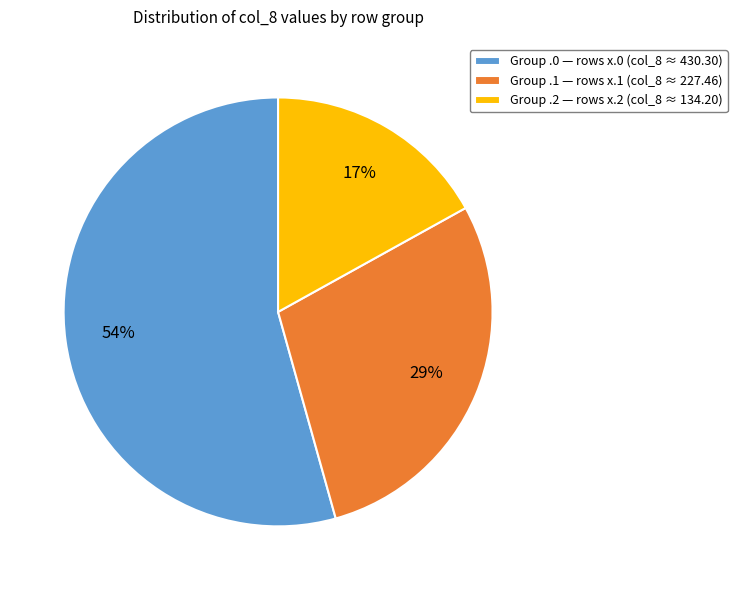

Is the sum of Group .1 — rows x.1 (col_8 ≈ 227.46) and Group .2 — rows x.2 (col_8 ≈ 134.20) greater than half?

No